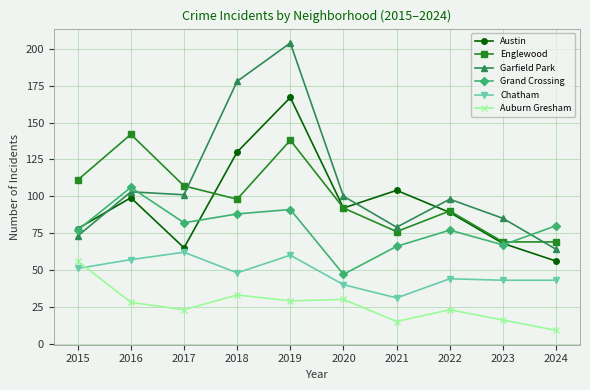

What is the total value across all series at 2022?

421